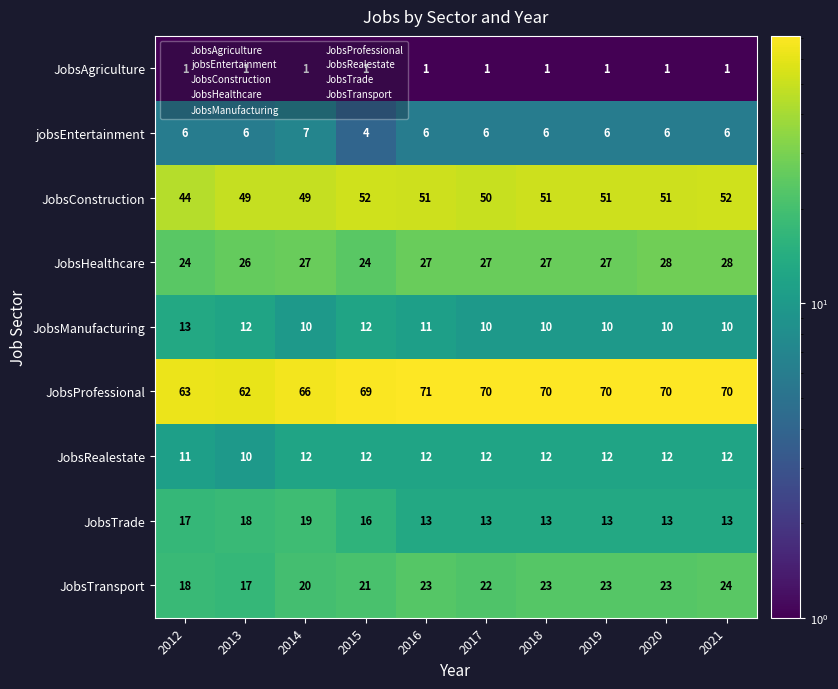

What is the minimum value shown in the chart?

1